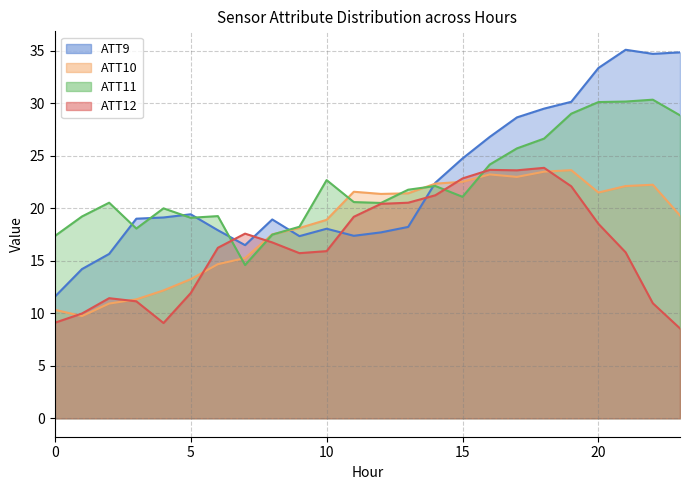

Where is the first local minimum for ATT12?

4